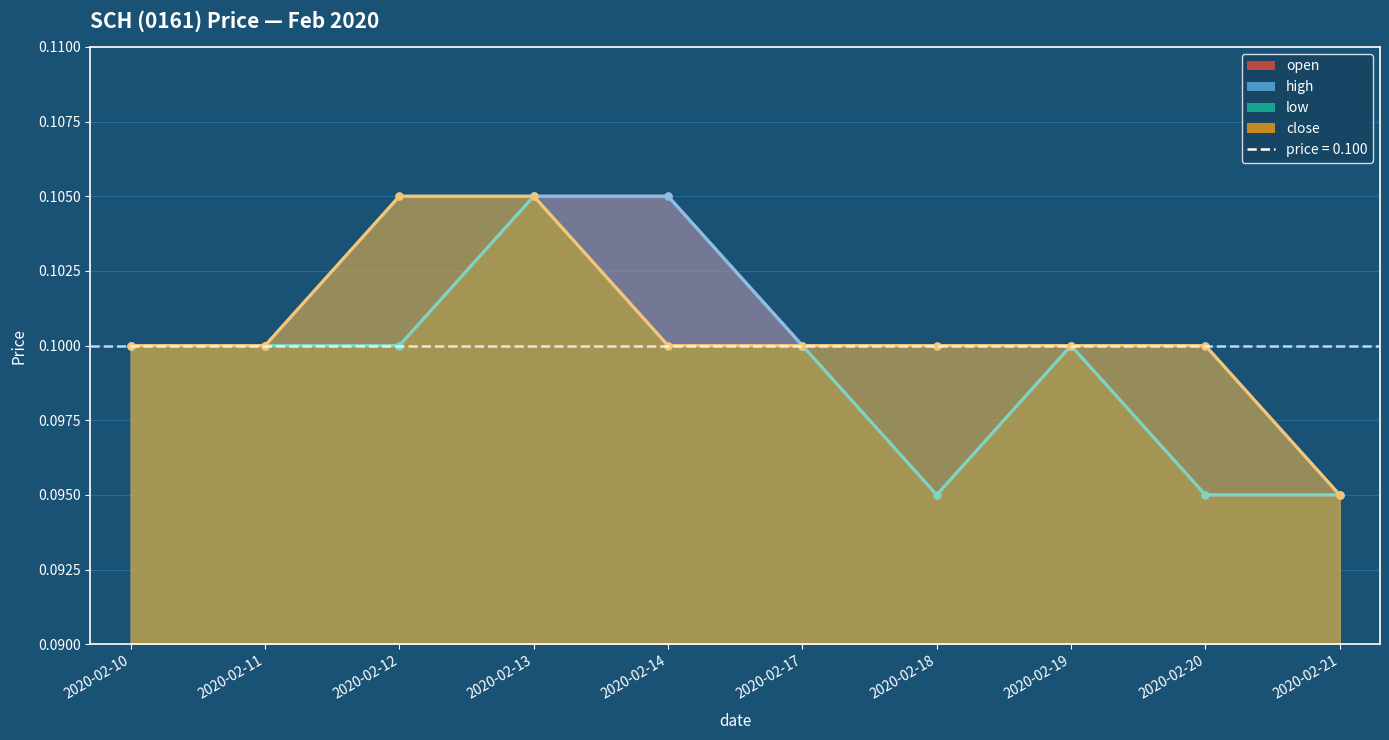

What is the minimum value for high?

0.1